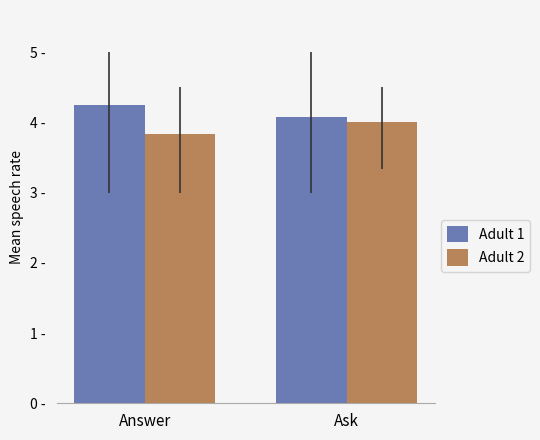

At which category is the sum across all series the highest?

Answer